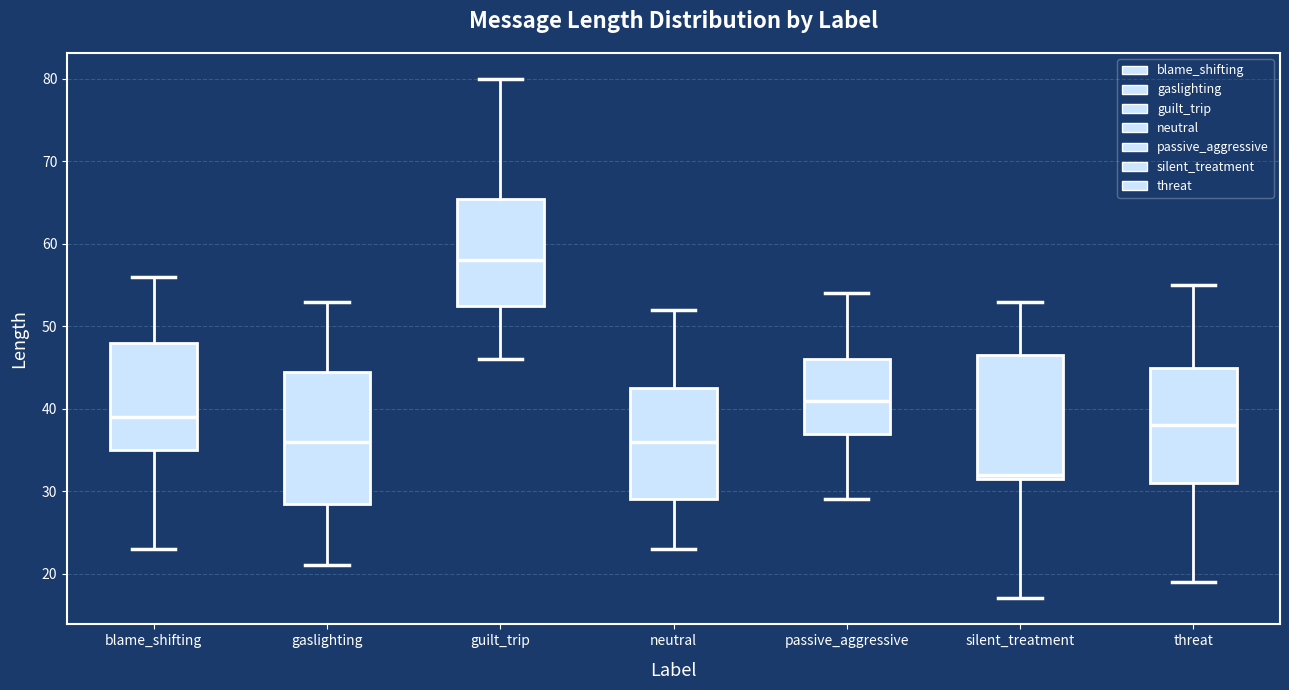

Comparing the boxes themselves (not the whiskers), which one is the tallest?

gaslighting